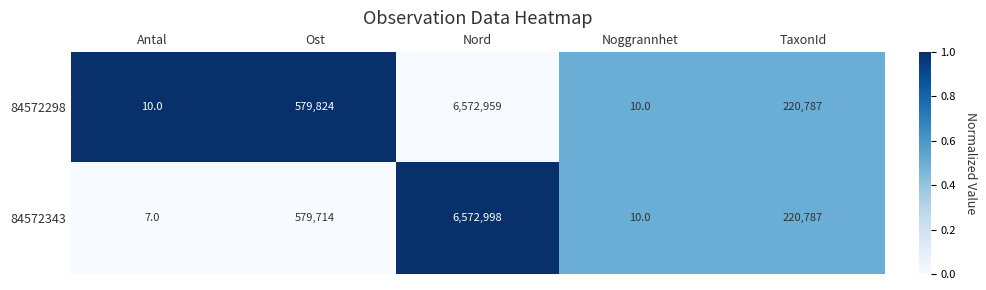

How many data points in 84572298 are less than 220787?

2